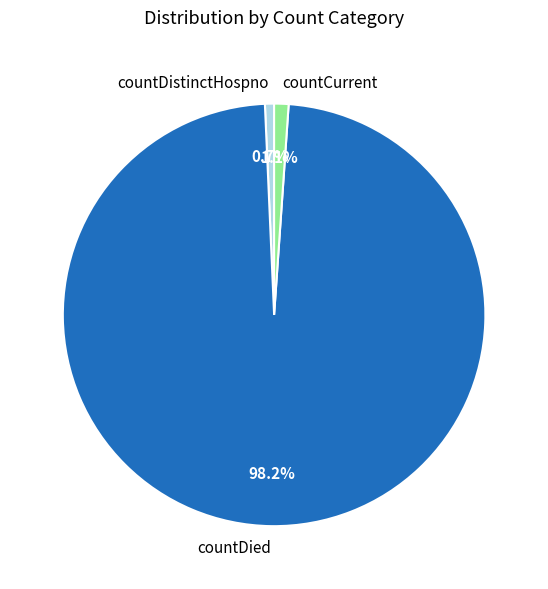

Approximately how many times larger is the value at countDied compared to countCurrent?

89.3